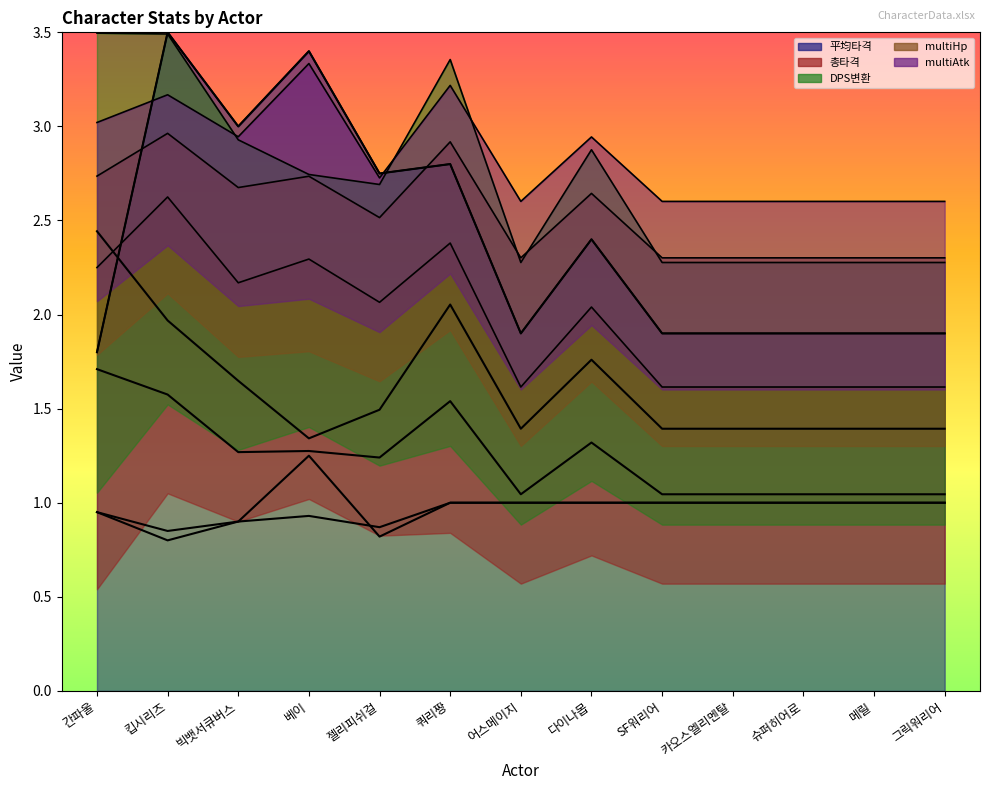

Is it true that 총타격 equals 1.0 at 메릴?

True